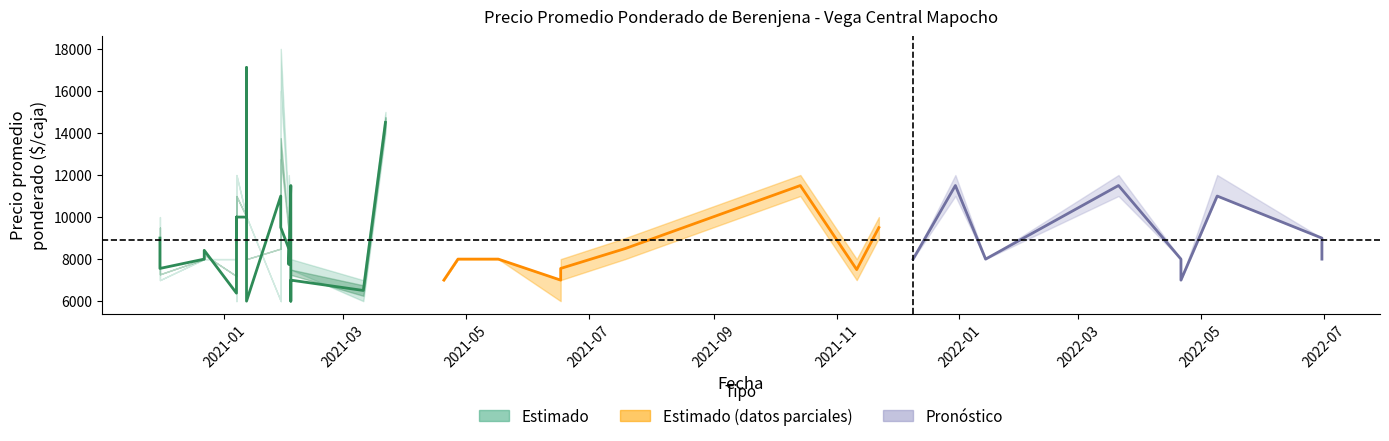

What is the sum of all Precio minimo values?

349500